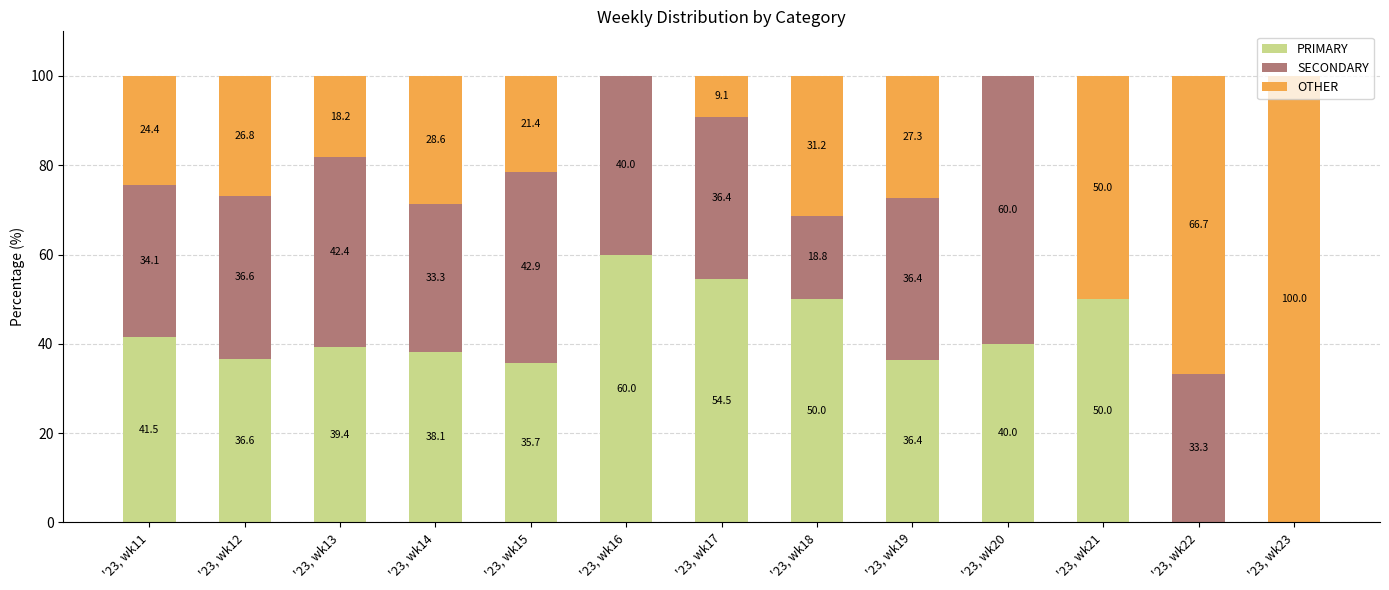

What is the total value across all series at '23, wk12?

100.0